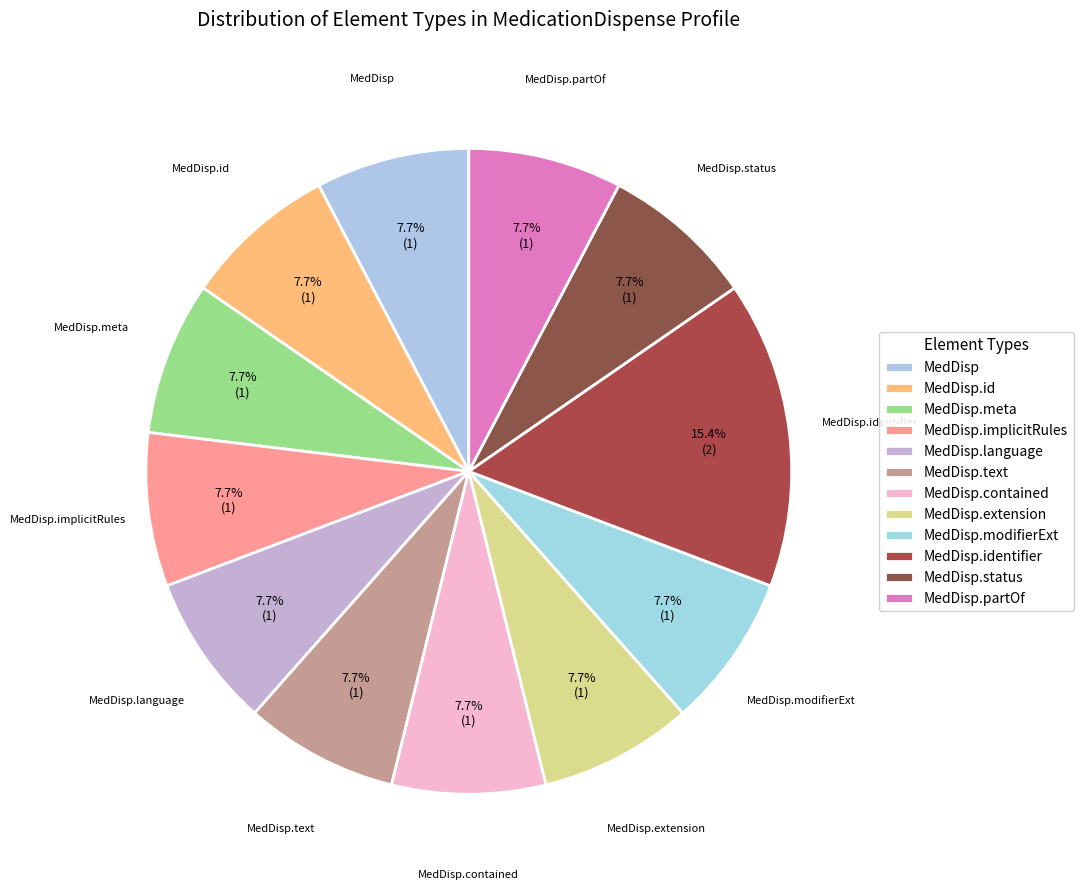

Count the number of slices in the pie.

12